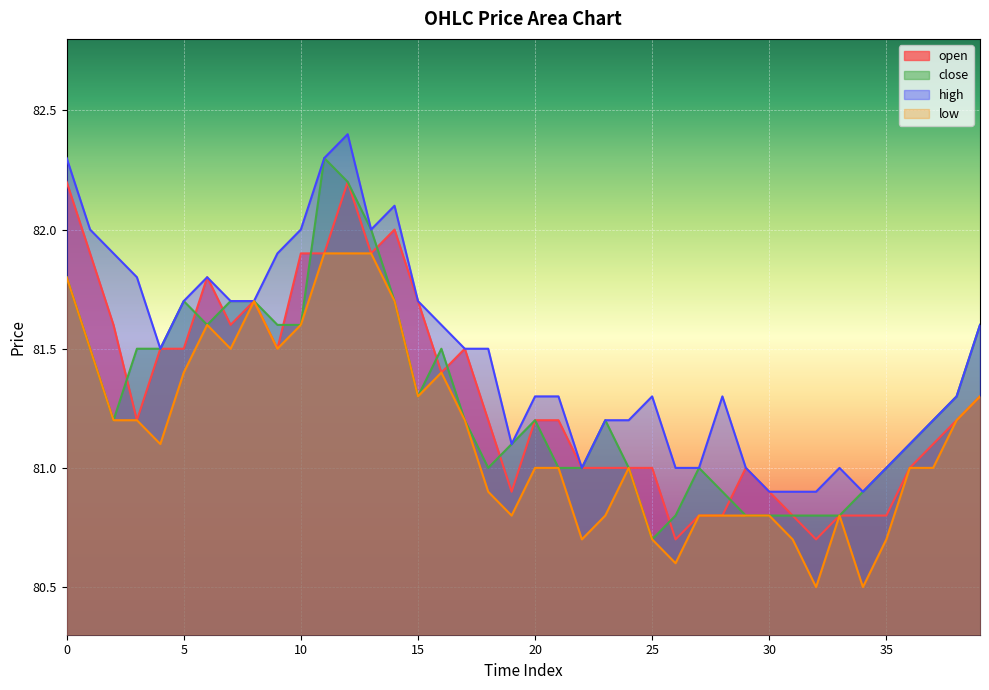

At which category does high reach its first local peak?

6